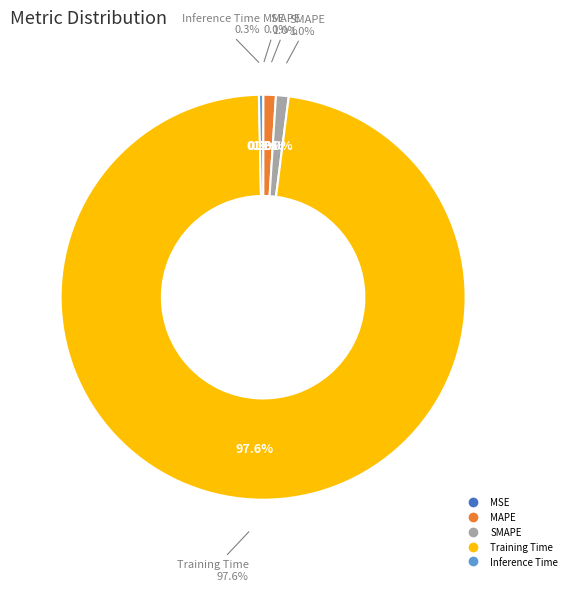

The MSE slice represents 8% of the pie. True or false?

False